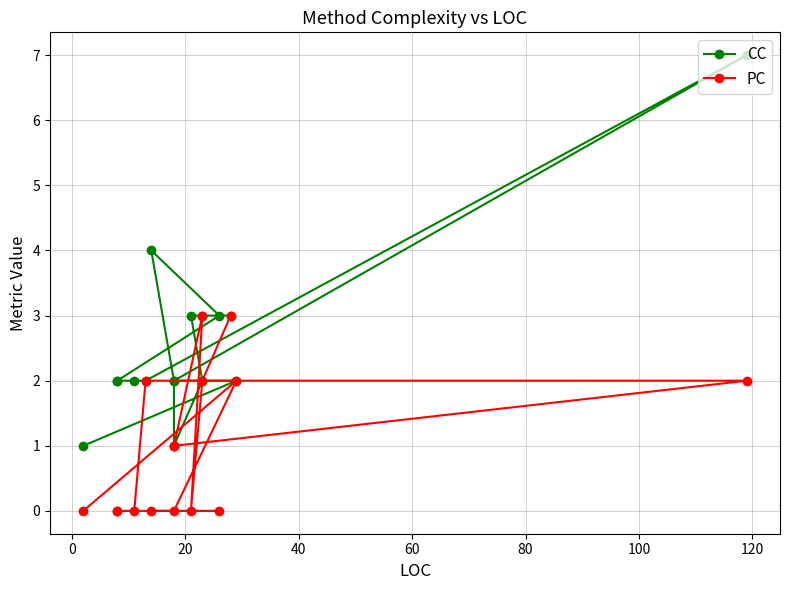

At how many categories does at least one series exceed 3?

2